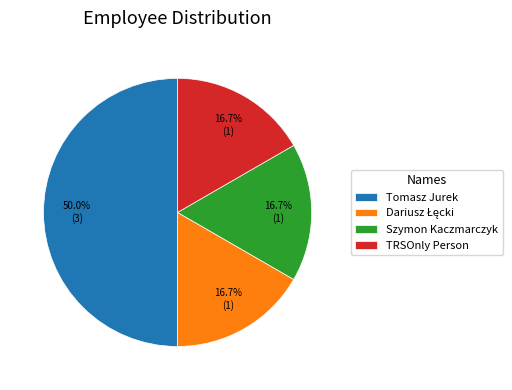

Does Szymon Kaczmarczyk represent more than half of the total?

No